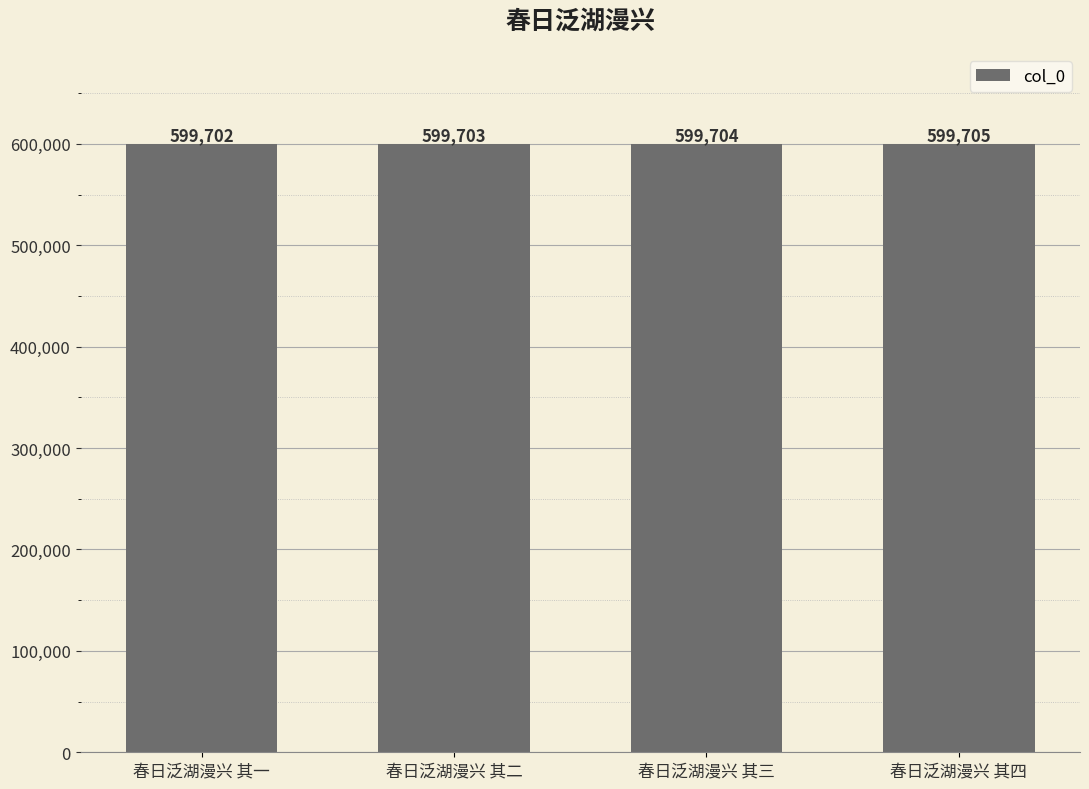

How many bars are there in total?

4